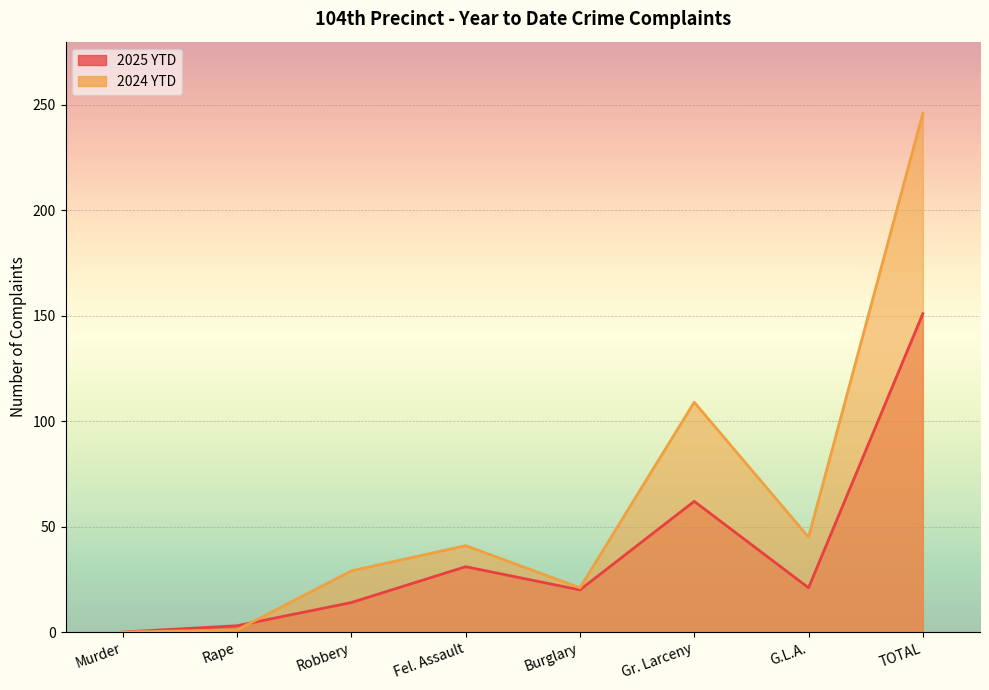

Which series has the largest total across all categories?

2024 YTD